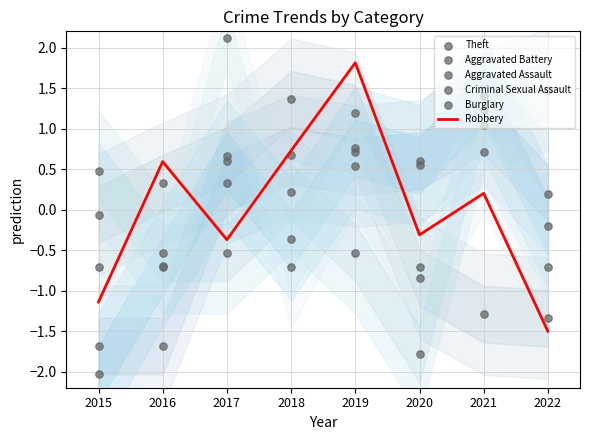

At which category is the sum across all series the highest?

2019